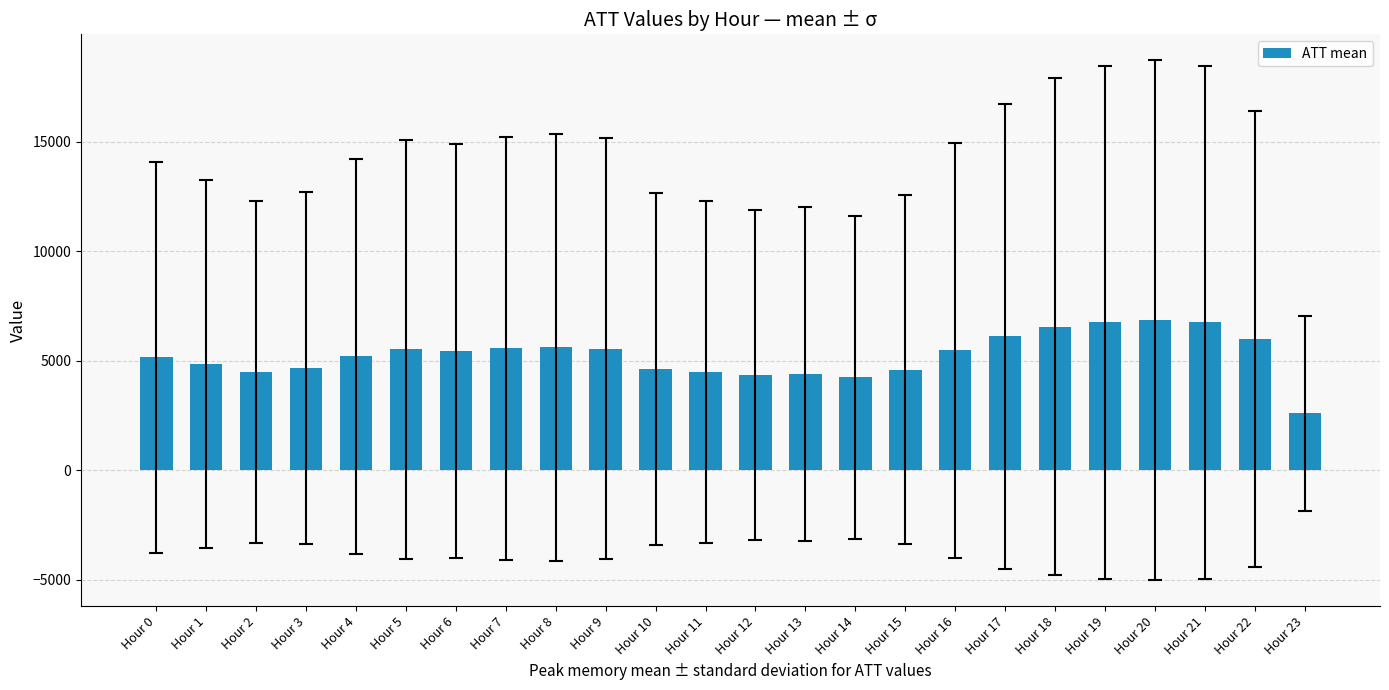

What is the value of the 7th bar from the left?

5442.5